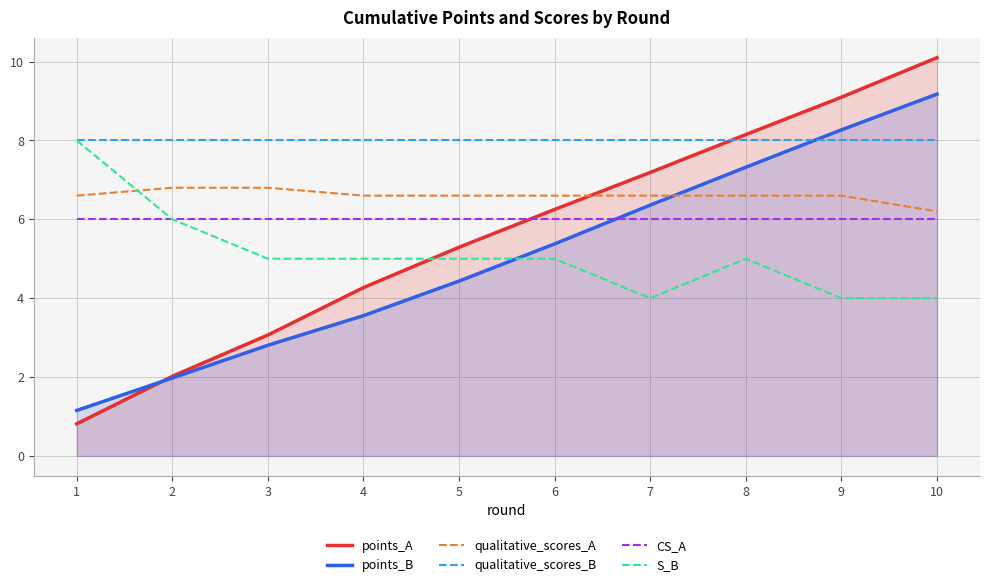

Reading right to left, transcribe all the data shown in this chart.

points_A: 10=10.1	9=9.1	8=8.1	7=7.2	6=6.2	5=5.3	4=4.3	3=3.1	2=2.0	1=0.8
points_B: 10=9.2	9=8.3	8=7.3	7=6.4	6=5.4	5=4.4	4=3.6	3=2.8	2=2.0	1=1.2
qualitative_scores_A: 10=6.2	9=6.6	8=6.6	7=6.6	6=6.6	5=6.6	4=6.6	3=6.8	2=6.8	1=6.6
qualitative_scores_B: 10=8.0	9=8.0	8=8.0	7=8.0	6=8.0	5=8.0	4=8.0	3=8.0	2=8.0	1=8.0
CS_A: 10=6.0	9=6.0	8=6.0	7=6.0	6=6.0	5=6.0	4=6.0	3=6.0	2=6.0	1=6.0
S_B: 10=4.0	9=4.0	8=5.0	7=4.0	6=5.0	5=5.0	4=5.0	3=5.0	2=6.0	1=8.0